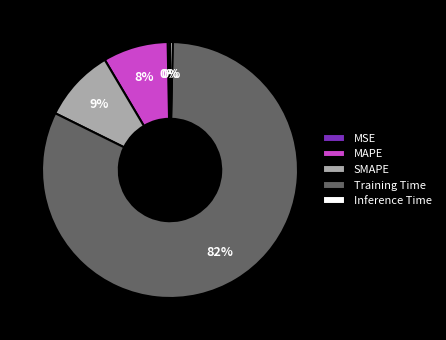

Does Training Time represent more than half of the total?

Yes